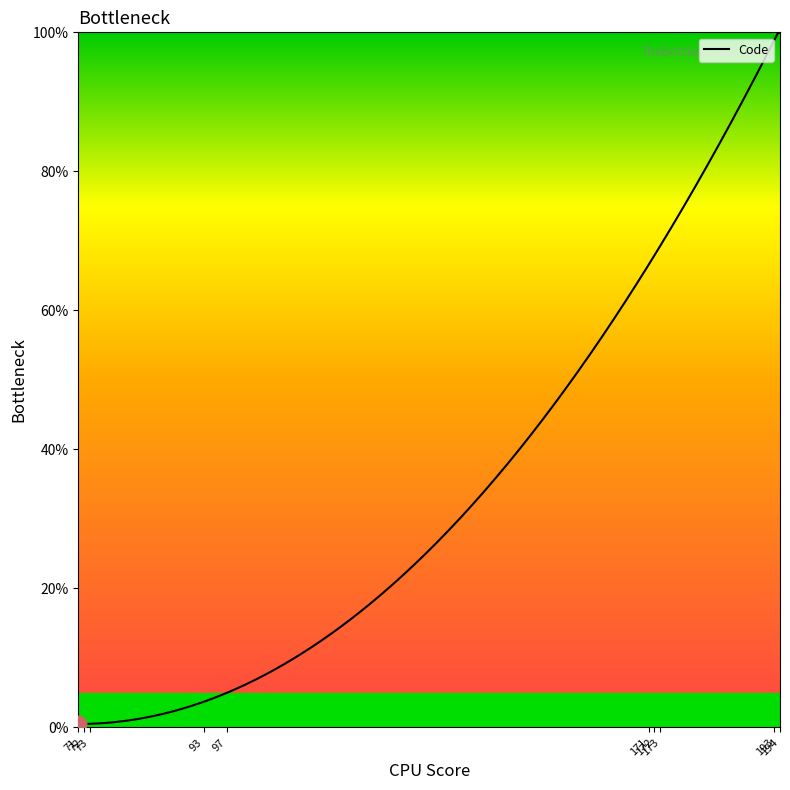

What is the difference between the maximum and minimum values?

99.5